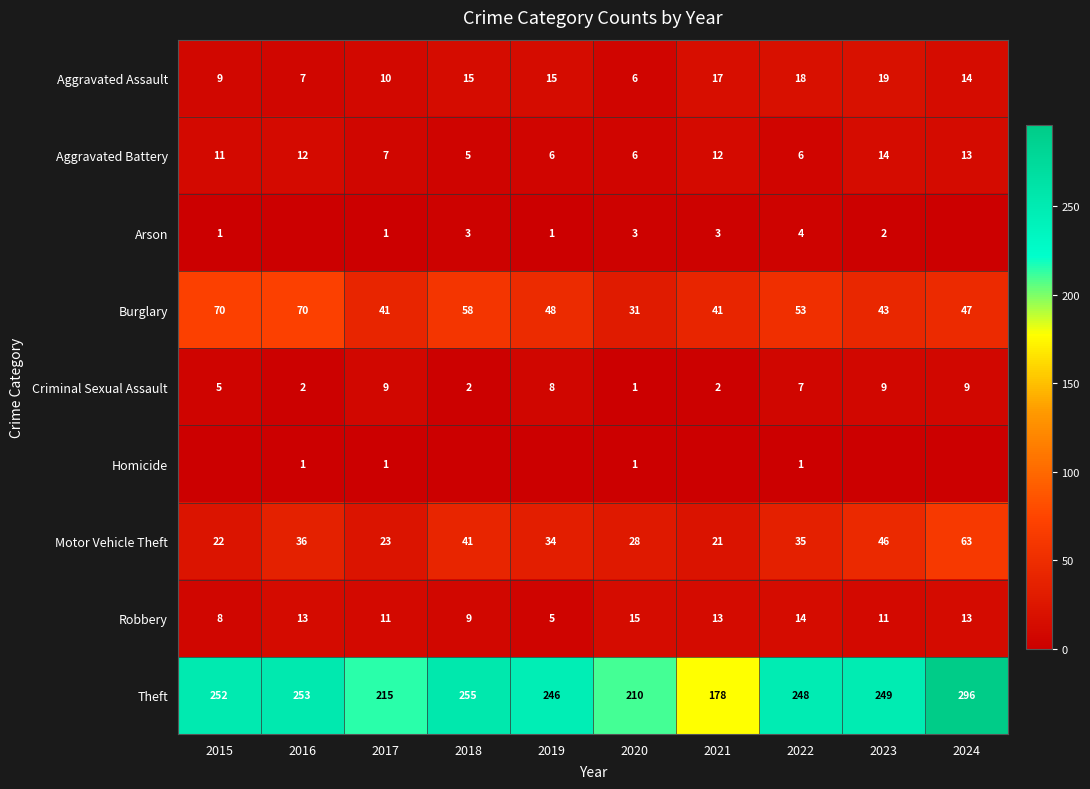

At which category is the sum across all series the highest?

2024